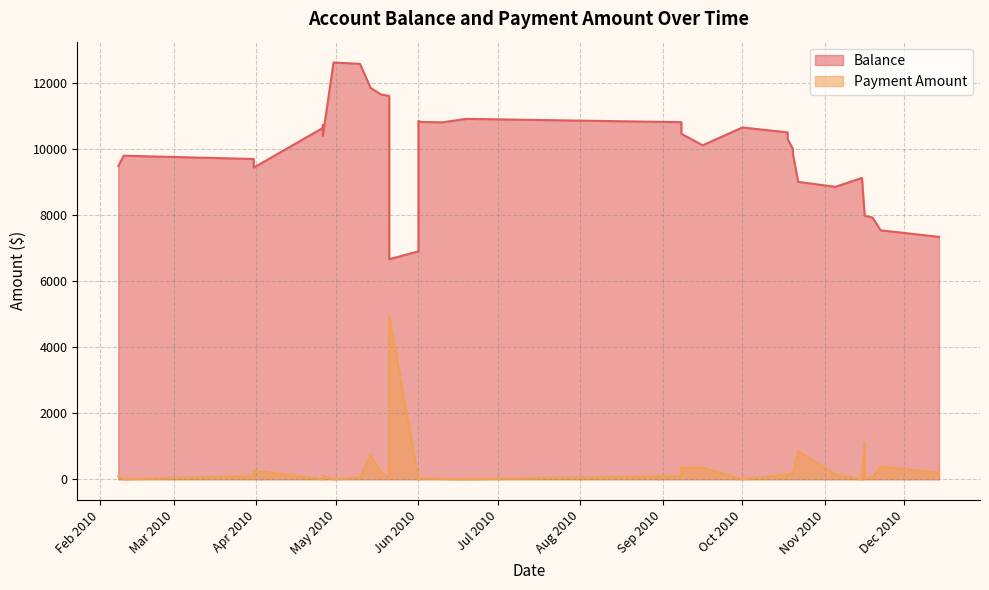

Where is Payment Amount nearest to the value 2474?

2010-11-16